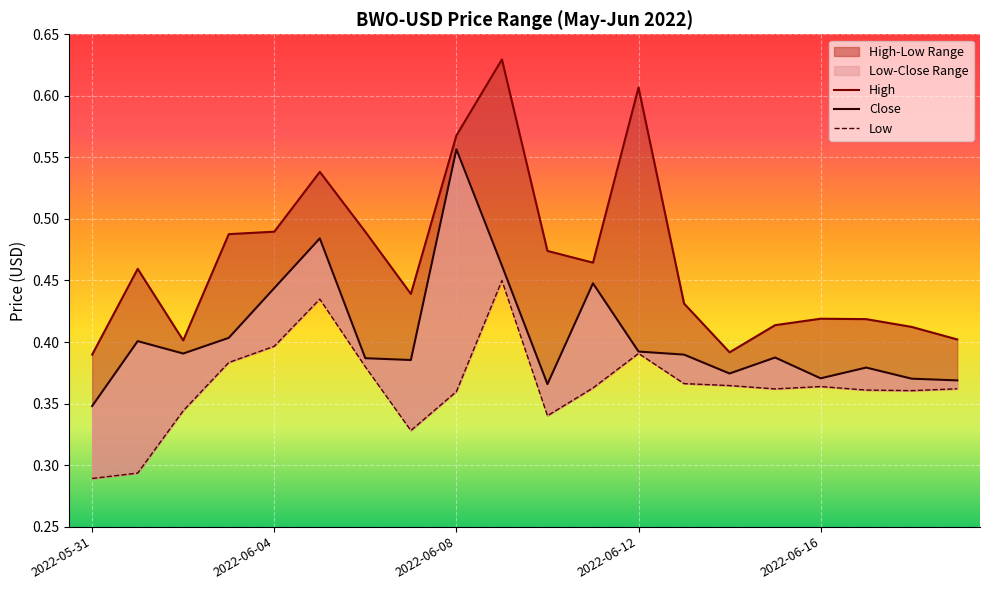

How many lines are shown in the chart?

3